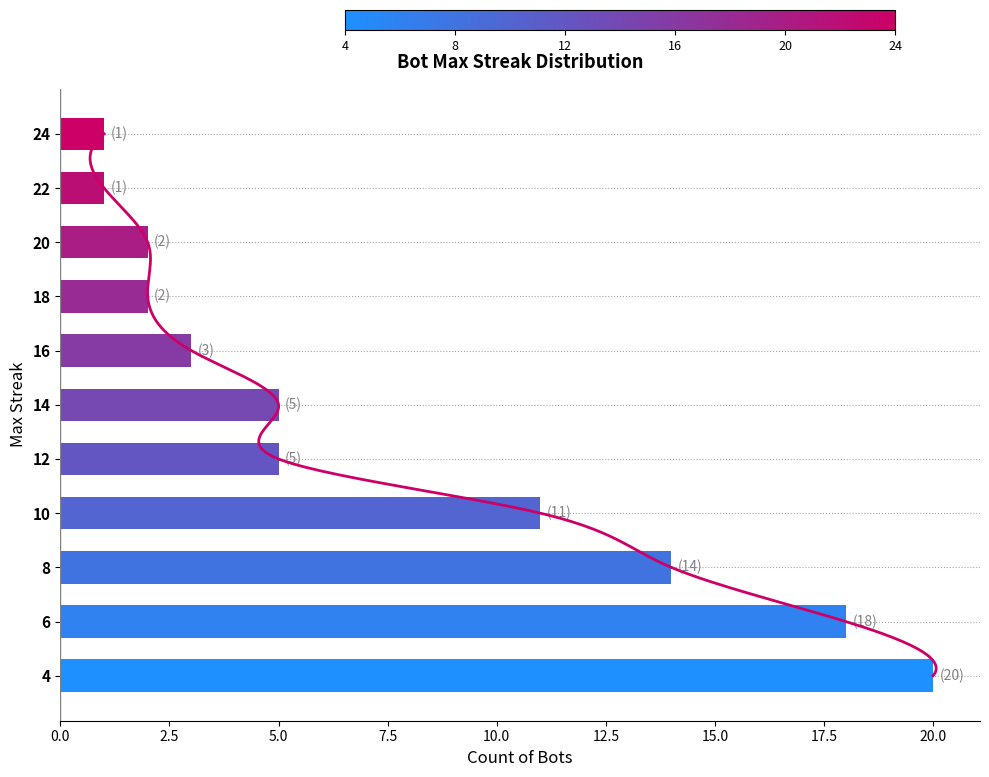

What is the value of the 1st bar from the left?

1